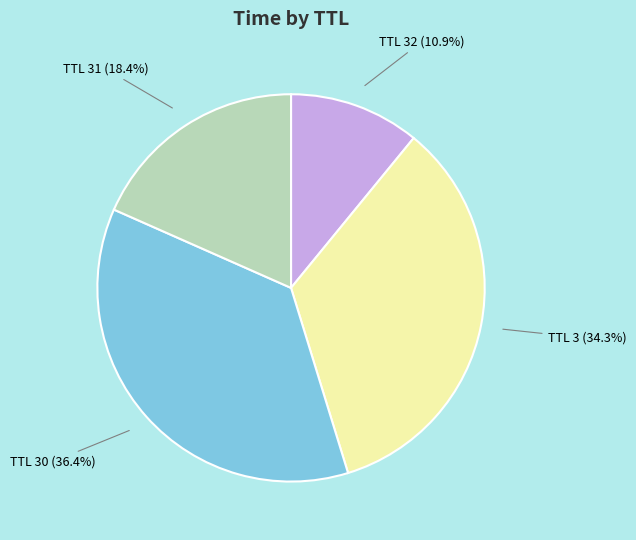

How many segments does this pie chart have?

4